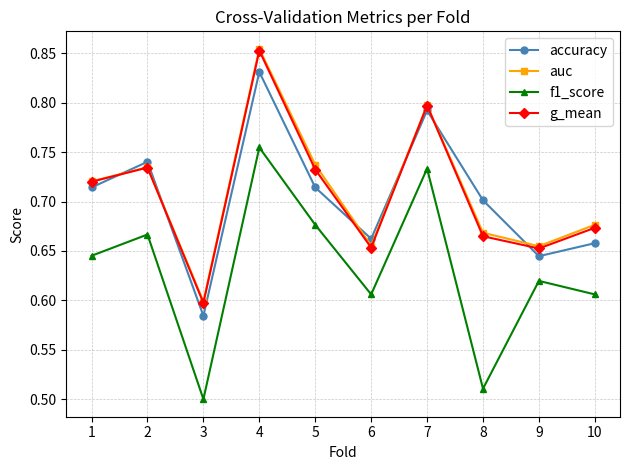

At which category does accuracy reach its first local peak?

2